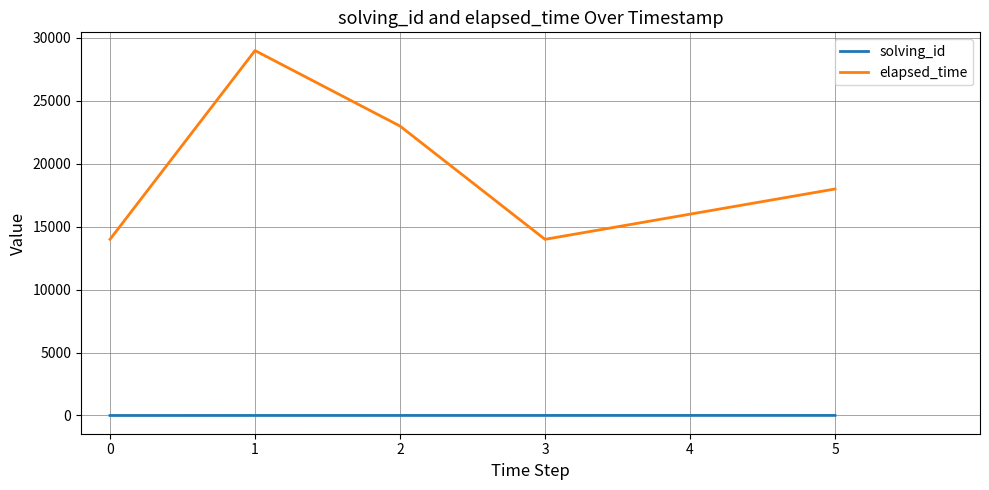

At which category is the sum across all series the highest?

1